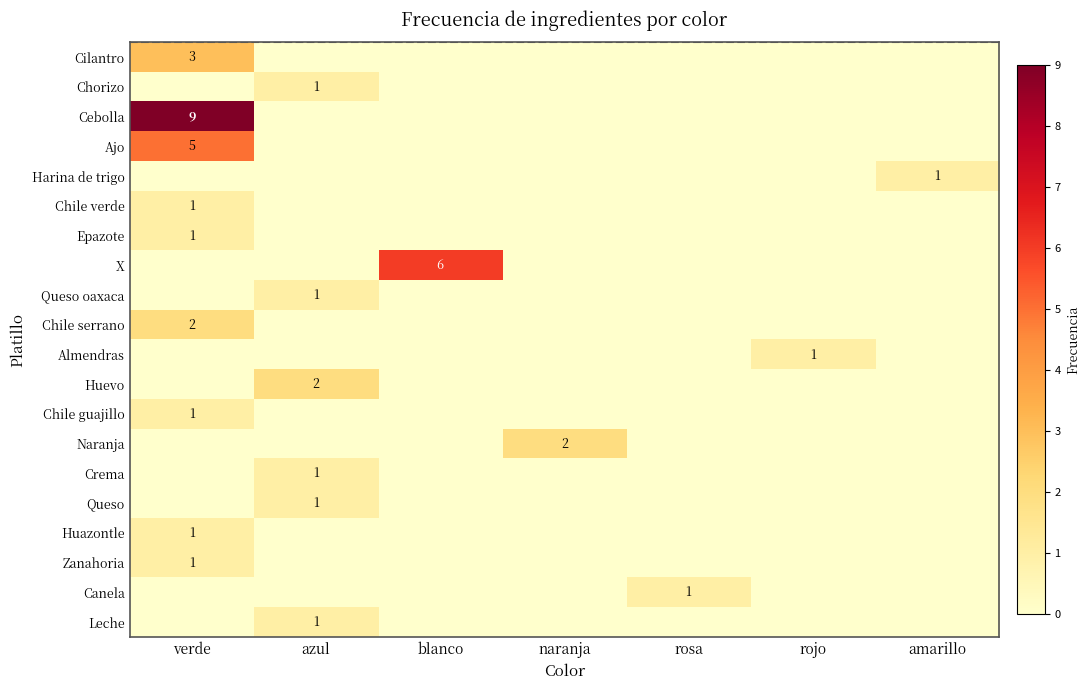

Is it true that Huazontle equals 0 at verde?

False